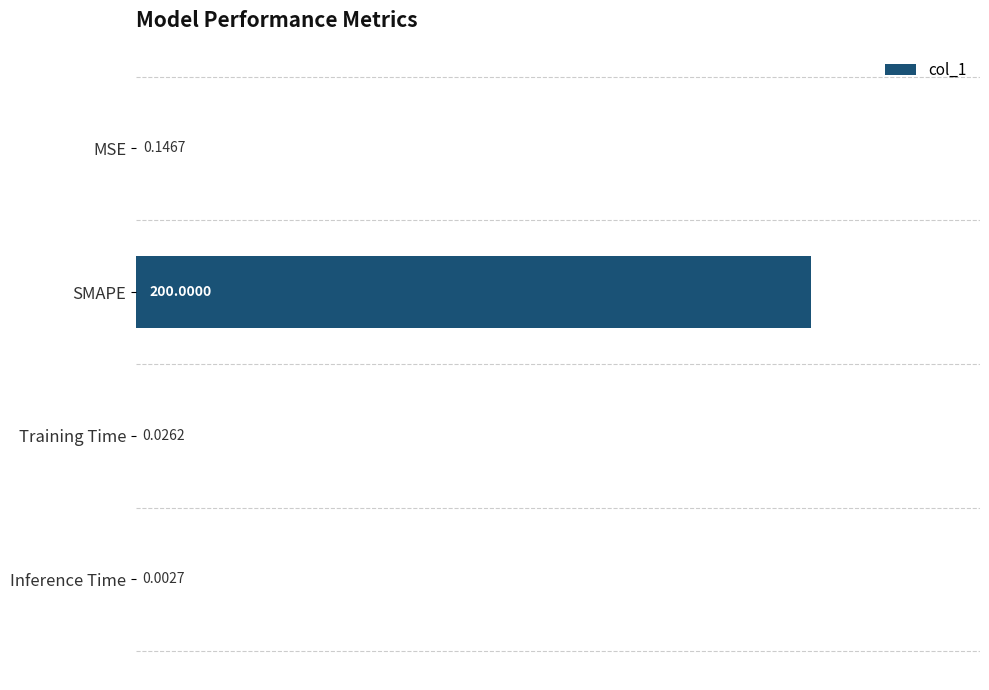

What is the sum of all values?

200.2